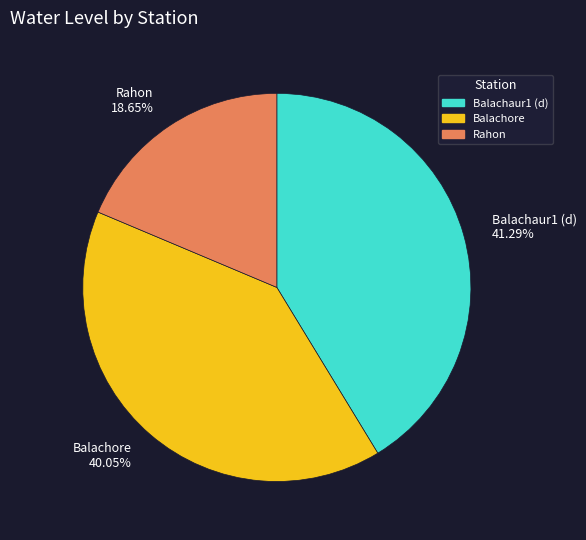

Does Rahon account for over 50% of the chart?

No